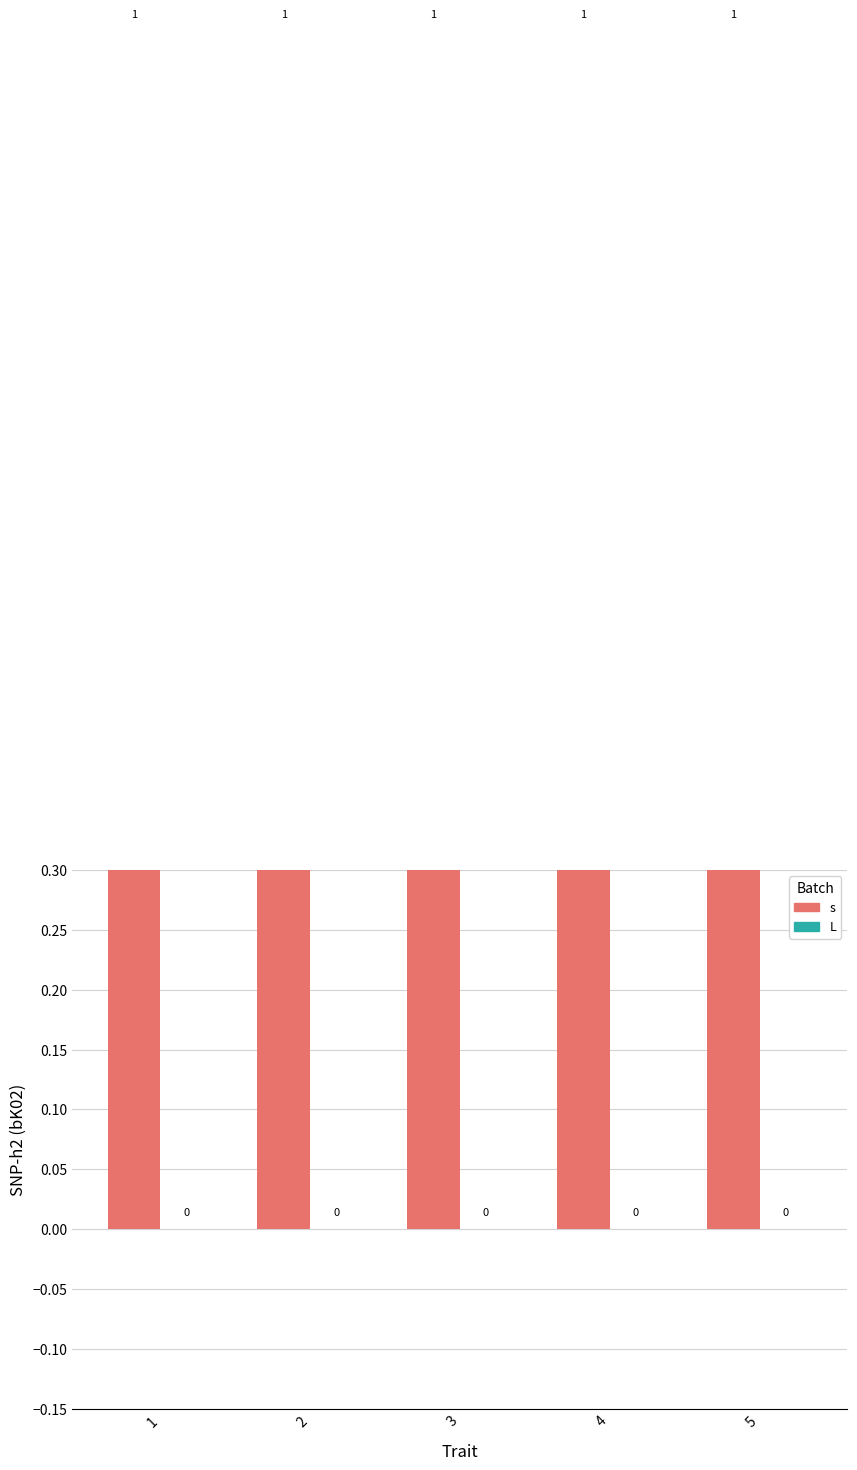

Count the number of data series in this chart.

2